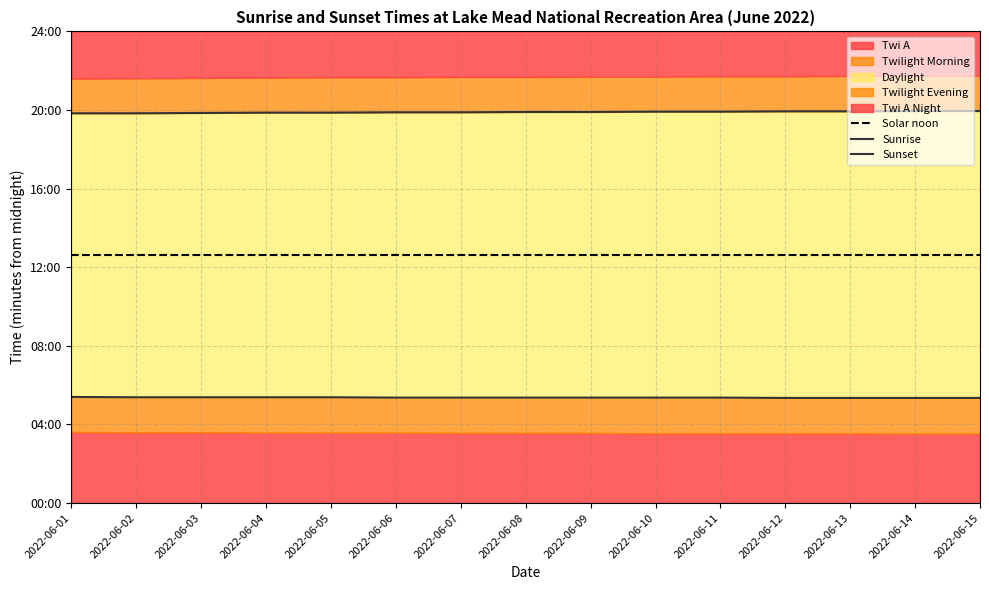

Reading left to right, extract all data points from this chart.

Solar noon: 2022-06-01=757	2022-06-02=757	2022-06-03=757	2022-06-04=757	2022-06-05=757	2022-06-06=757	2022-06-07=757	2022-06-08=757	2022-06-09=757	2022-06-10=757	2022-06-11=757	2022-06-12=757	2022-06-13=757	2022-06-14=757	2022-06-15=757
Sunrise: 2022-06-01=324	2022-06-02=323	2022-06-03=323	2022-06-04=323	2022-06-05=323	2022-06-06=322	2022-06-07=322	2022-06-08=322	2022-06-09=322	2022-06-10=322	2022-06-11=322	2022-06-12=321	2022-06-13=321	2022-06-14=321	2022-06-15=321
Sunset: 2022-06-01=1190	2022-06-02=1190	2022-06-03=1191	2022-06-04=1192	2022-06-05=1192	2022-06-06=1193	2022-06-07=1193	2022-06-08=1194	2022-06-09=1194	2022-06-10=1195	2022-06-11=1195	2022-06-12=1196	2022-06-13=1196	2022-06-14=1197	2022-06-15=1197